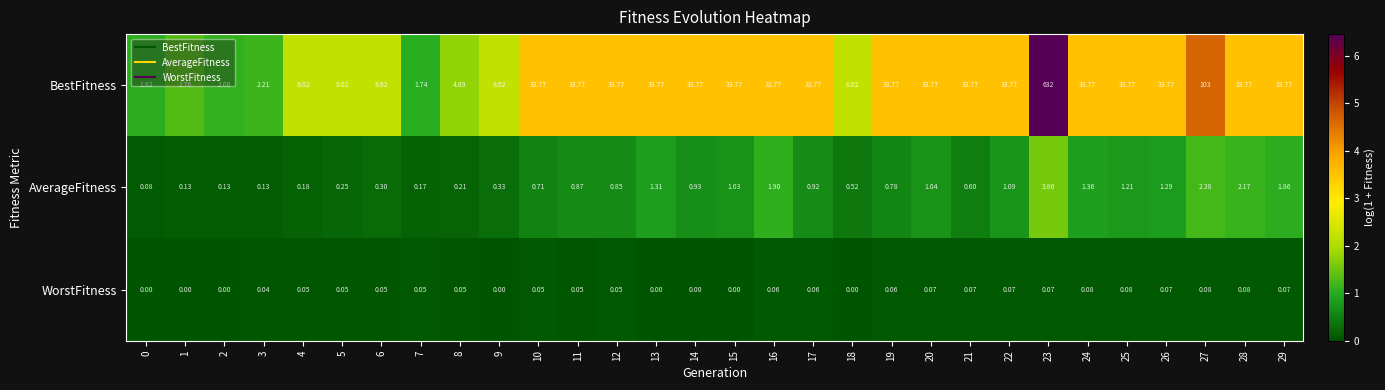

Which series has the largest total across all categories?

BestFitness